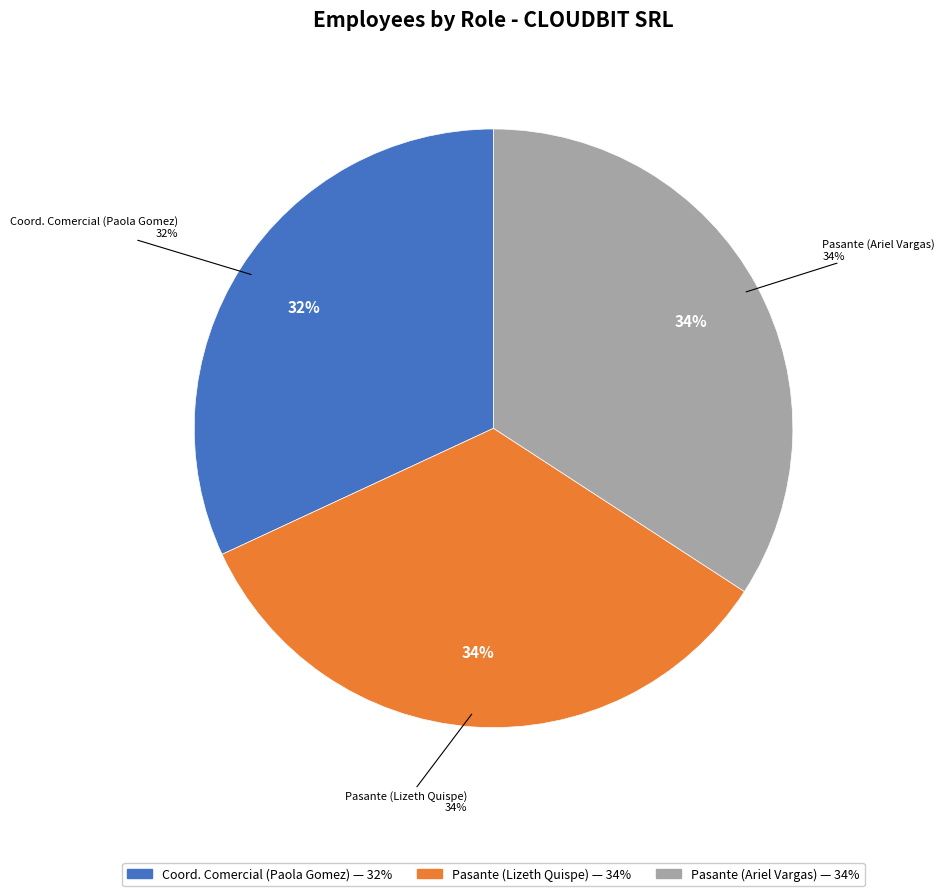

What percentage is the Coord. Comercial (Paola Gomez) slice, to the nearest percent?

32%